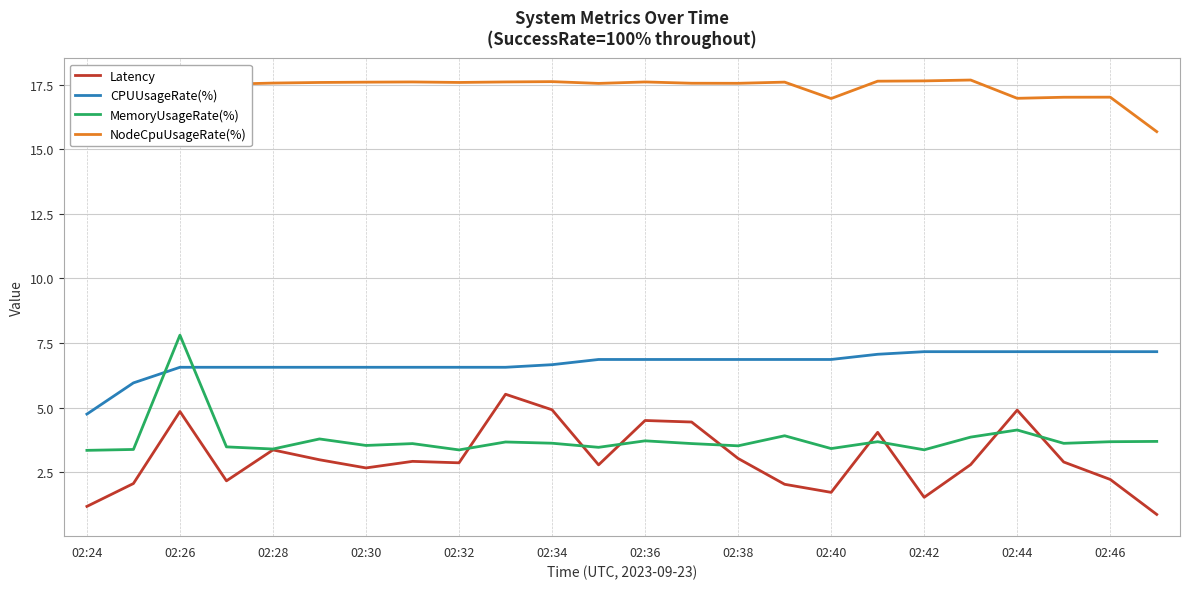

Which series has the largest total across all categories?

NodeCpuUsageRate(%)